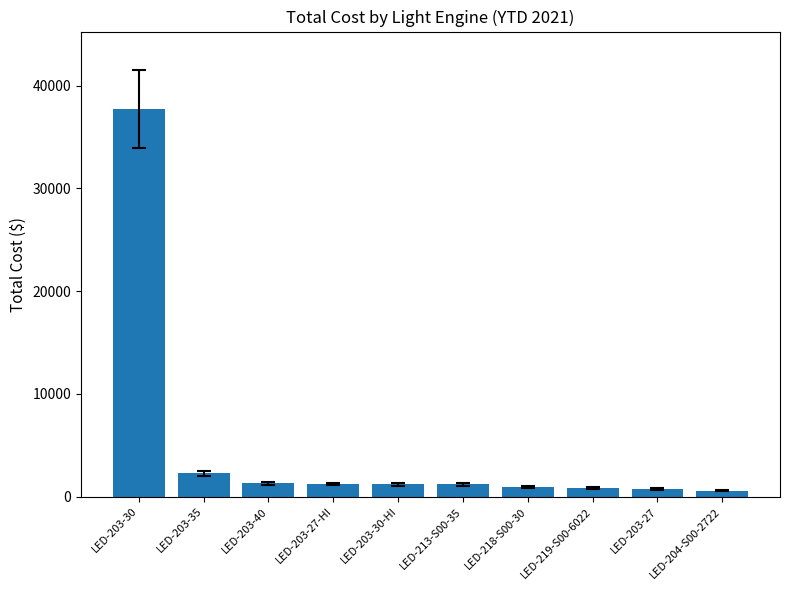

What is the label of the 8th bar from the right?

LED-203-40